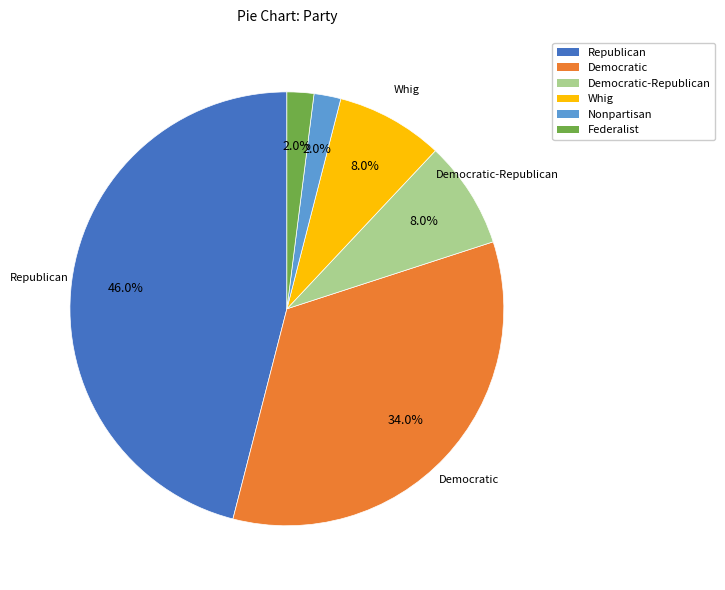

Count the number of slices in the pie.

6